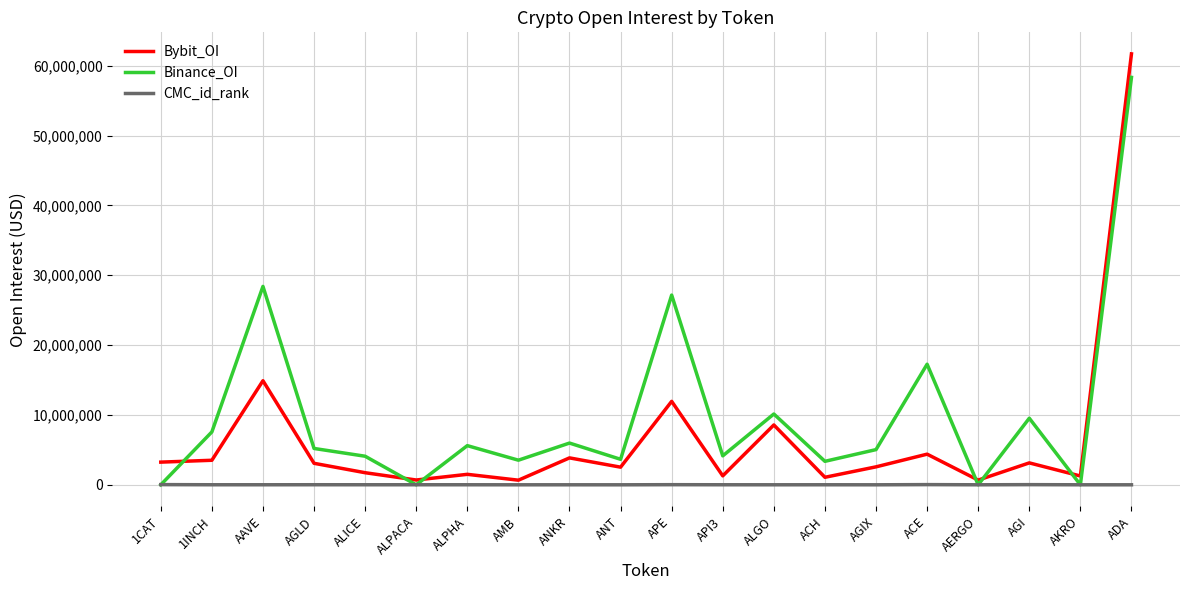

List the series in order of their overall mean, lowest first.

CMC_id_rank, Bybit_OI, Binance_OI